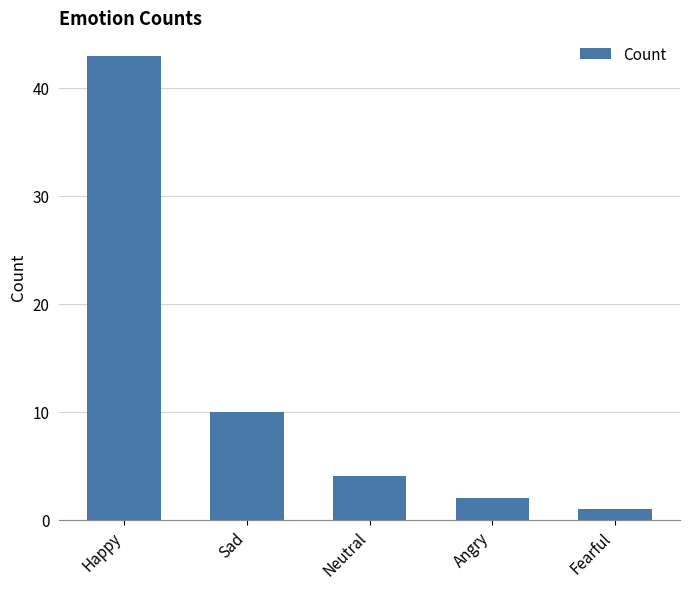

Reading left to right, extract all data points from this chart.

Happy=43	Sad=10	Neutral=4	Angry=2	Fearful=1